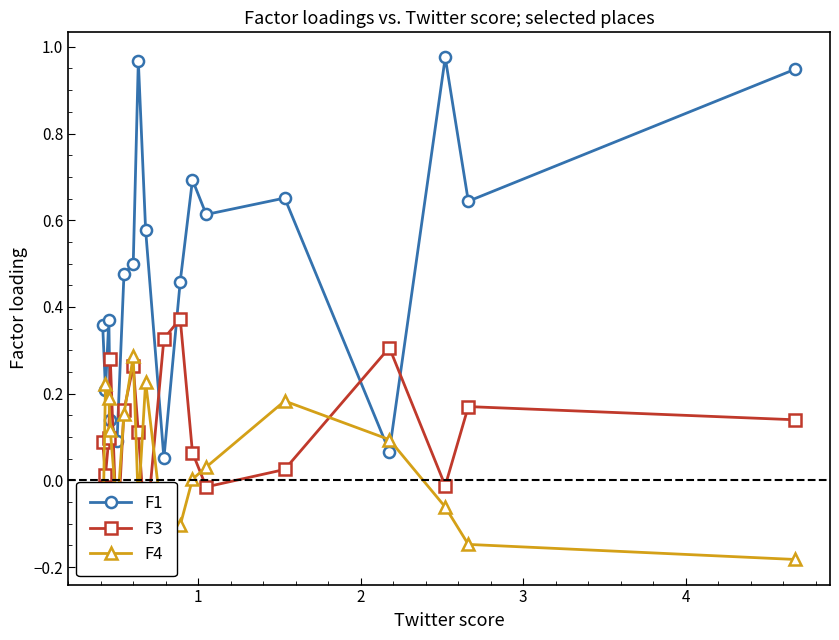

What is the maximum value for F1?

1.0